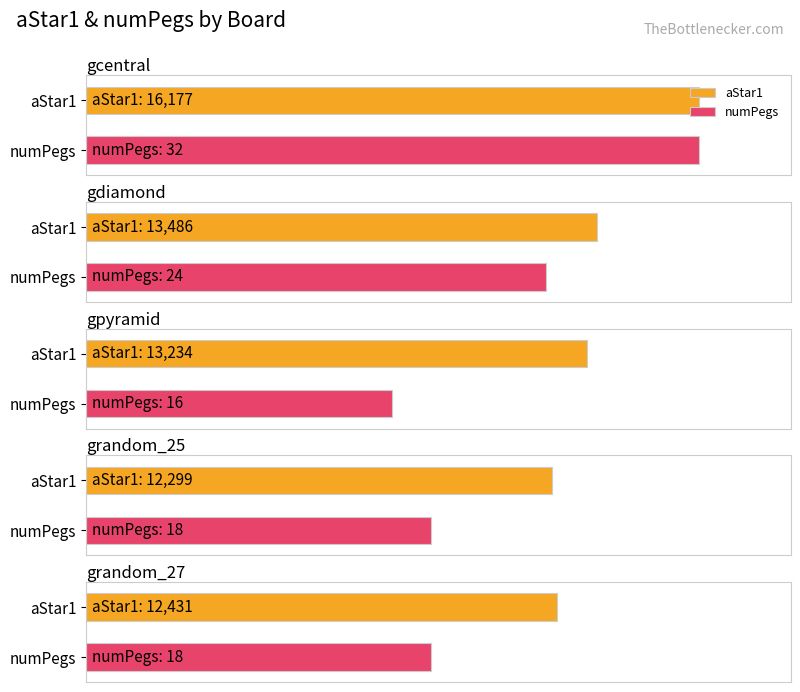

Read the aStar1 value at gcentral.

16177.2